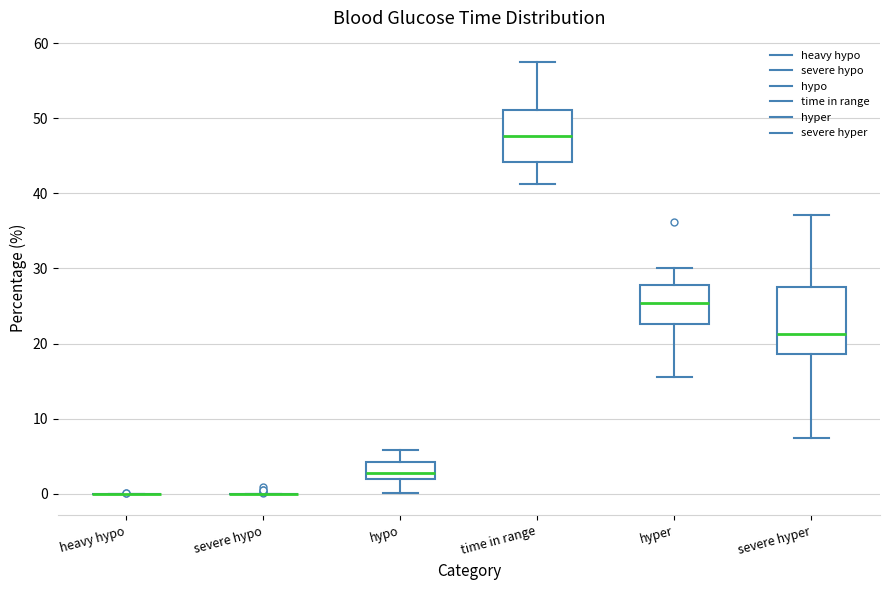

Where does the lower whisker of the box for hypo end on the y-axis? The values are not printed on the chart, so give them approximately, as read against the axis.

0